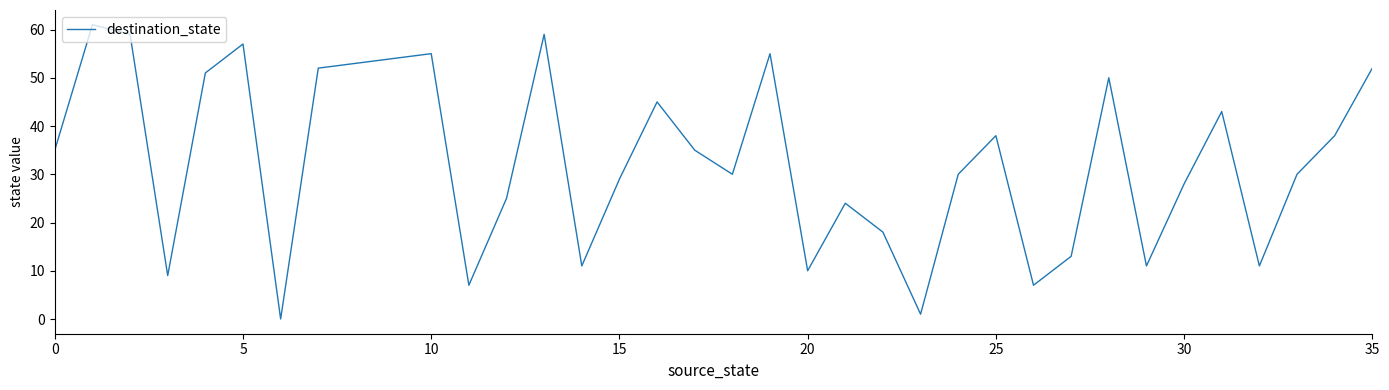

What is the difference between the maximum and minimum values?

61